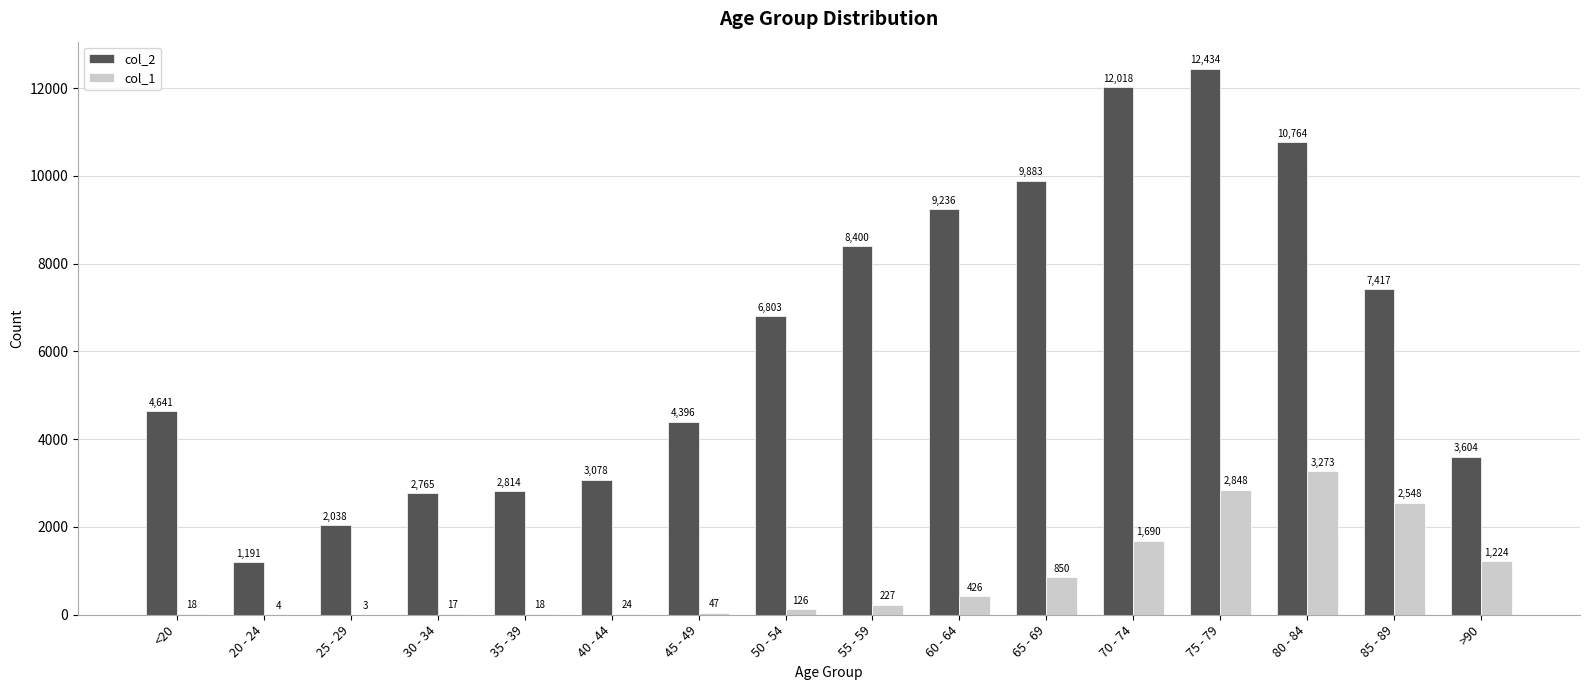

How many groups of bars are there?

16